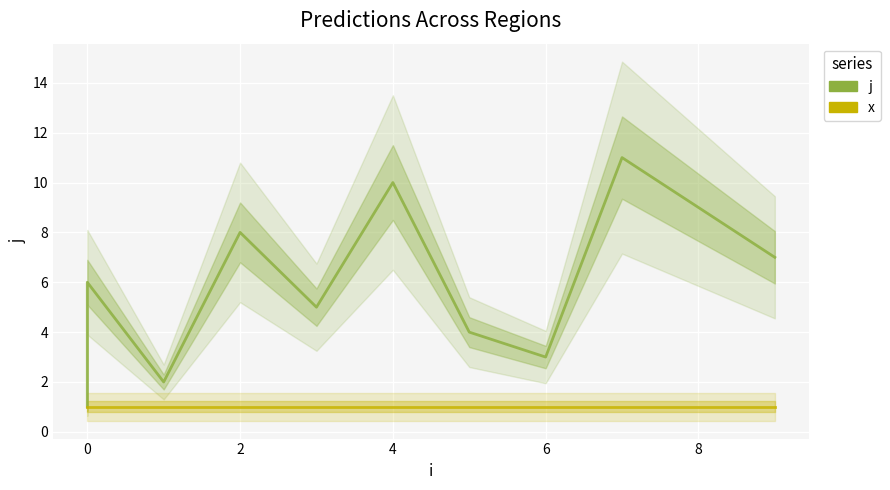

Is it true that j equals 5 at 10?

False